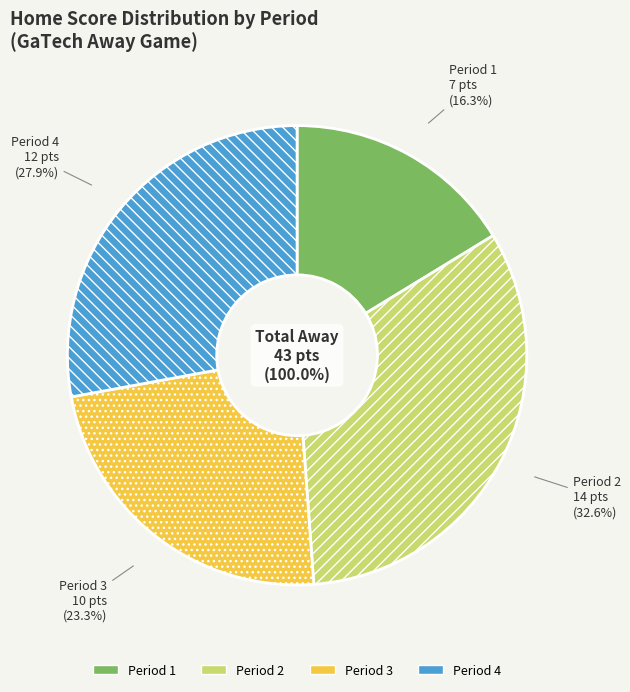

How many slices are in this pie chart?

4